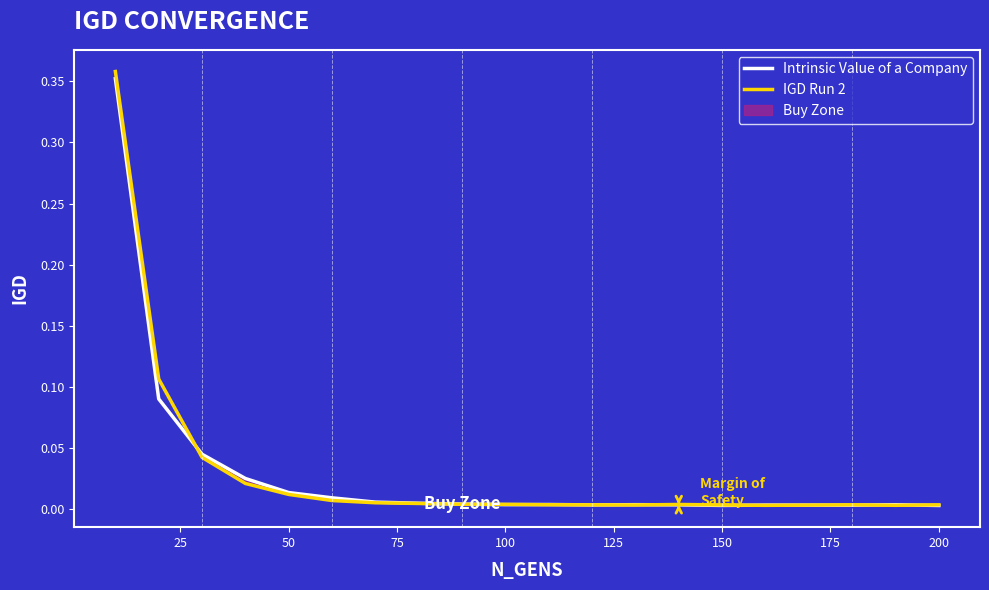

At how many categories does at least one series exceed 0?

20